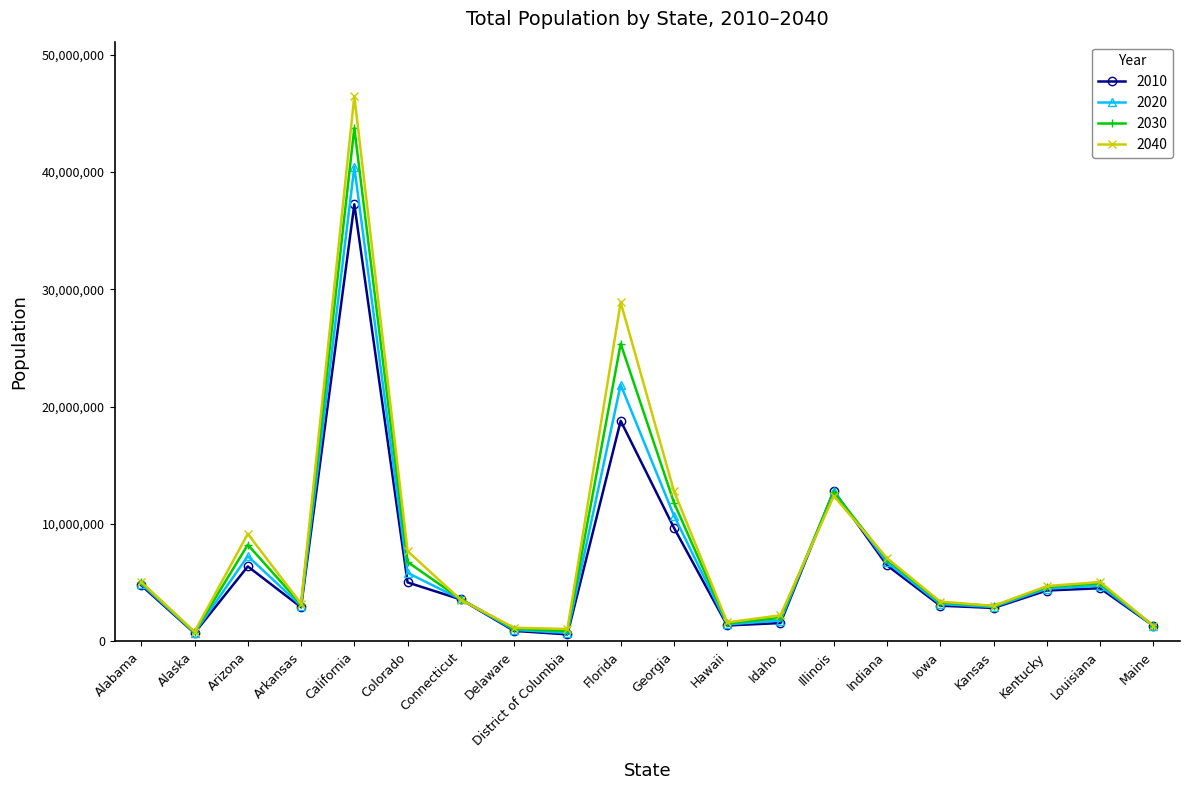

At which category is the sum across all series the highest?

California